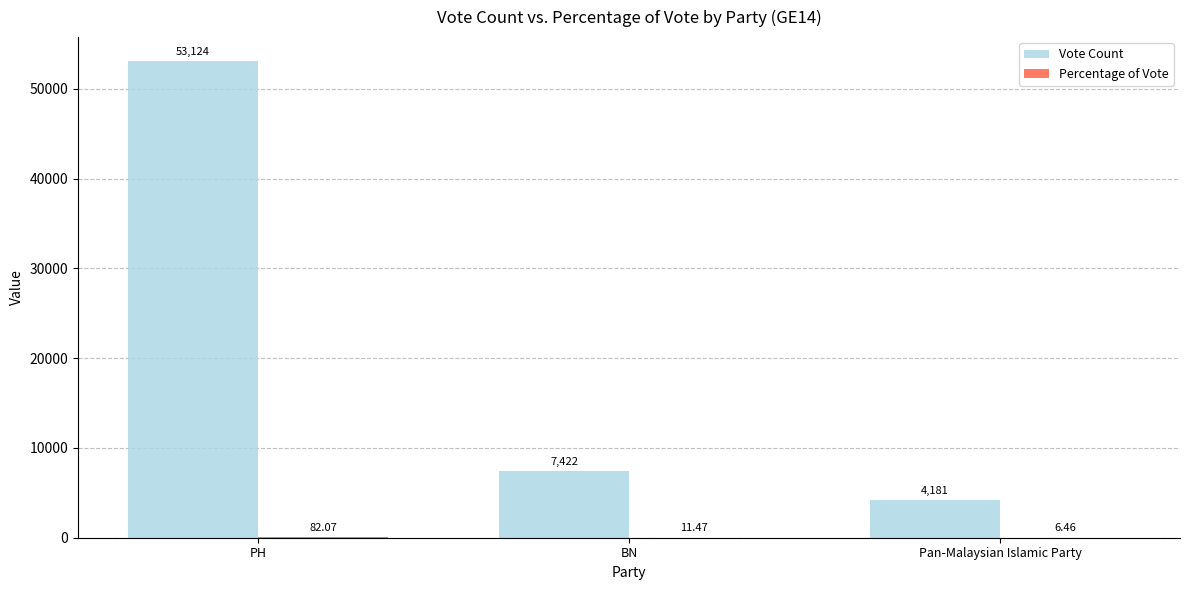

Where is Vote Count nearest to the value 28652?

BN